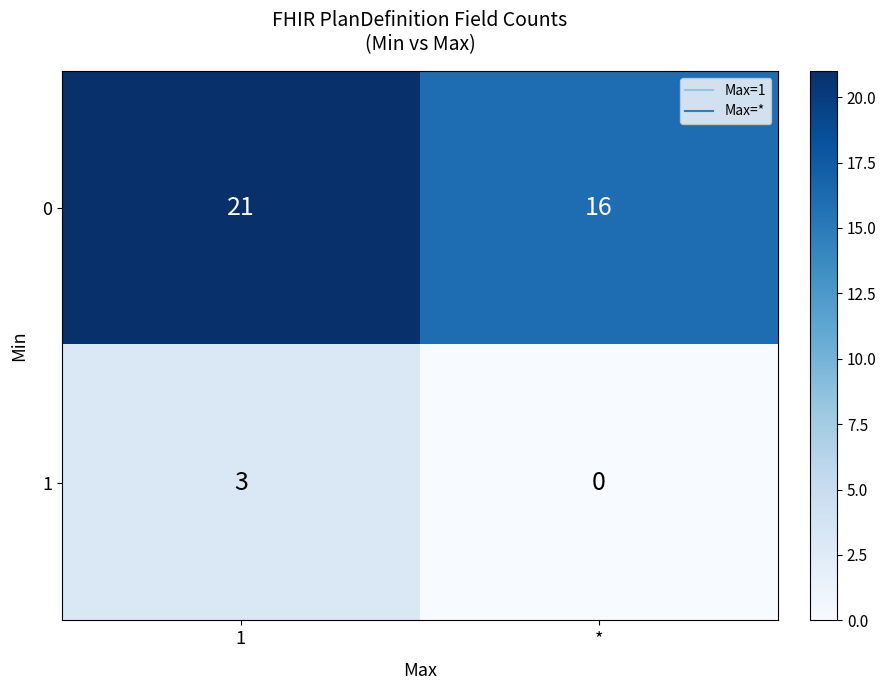

Which series has the largest range (max minus min)?

0